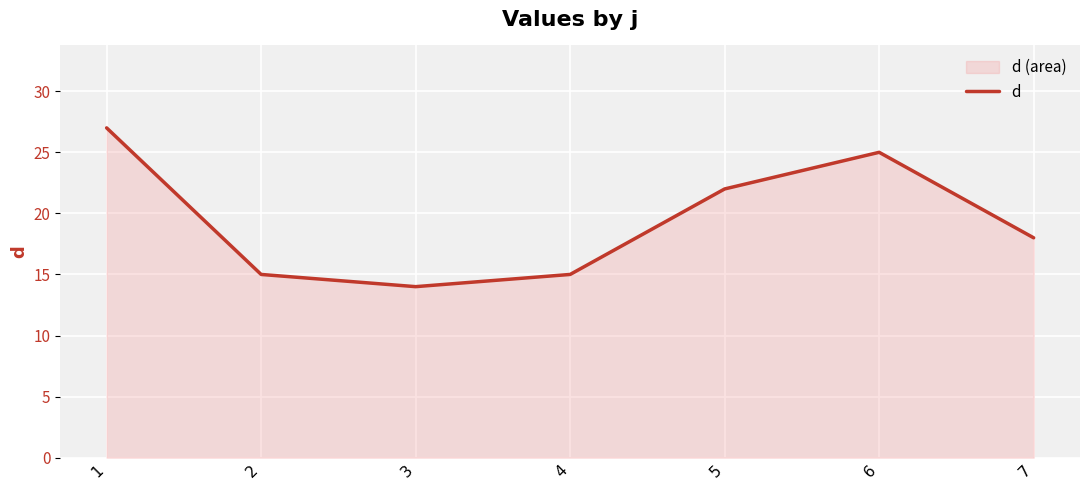

Which label corresponds to the largest value in the chart?

1